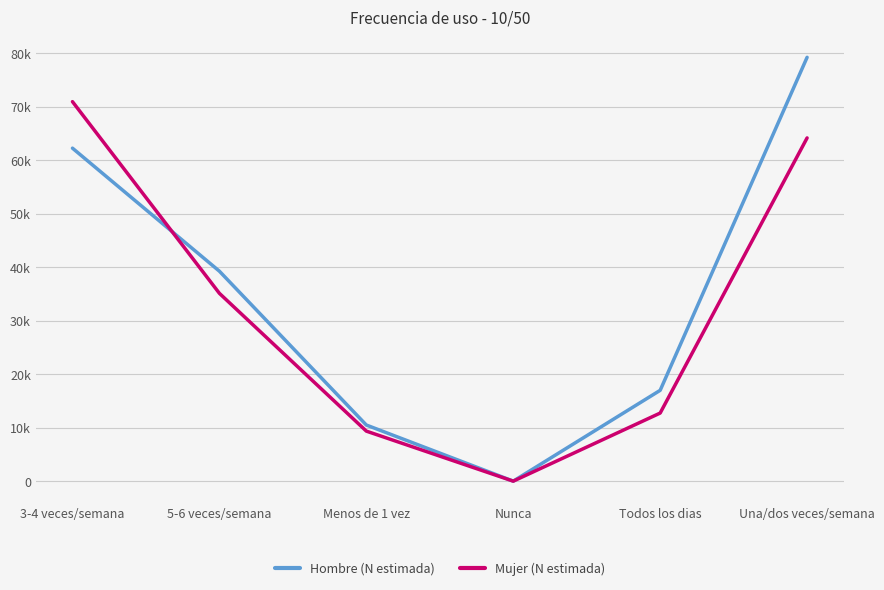

Does the chart have visible grid lines?

Yes